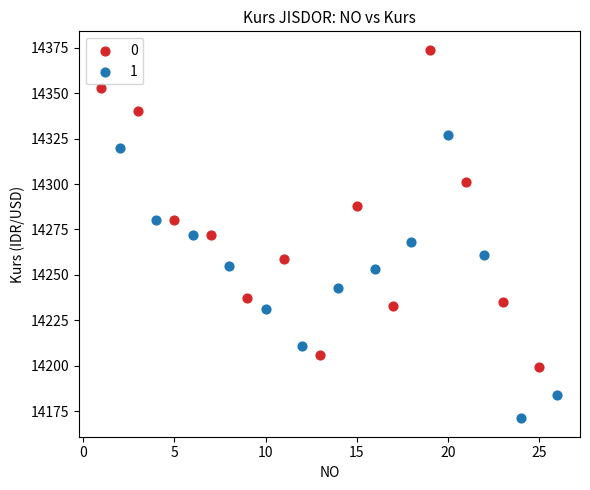

What are all the series names shown in the legend?

0, 1